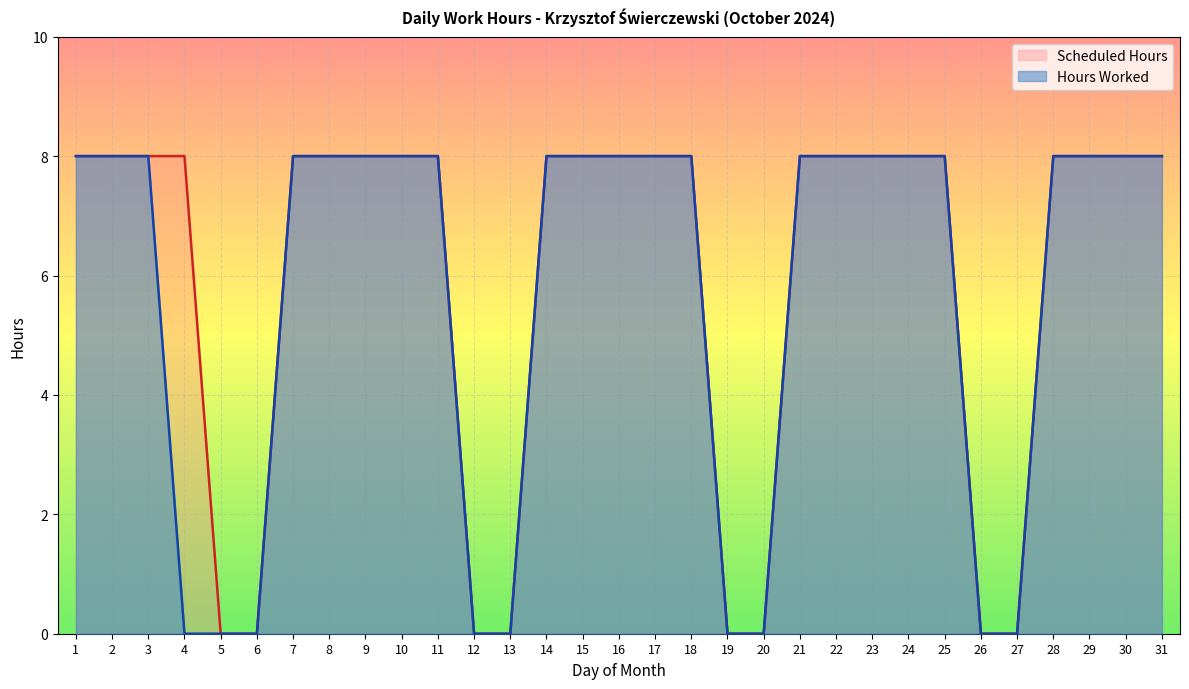

How many Hours Worked values are between 0 and 8?

31